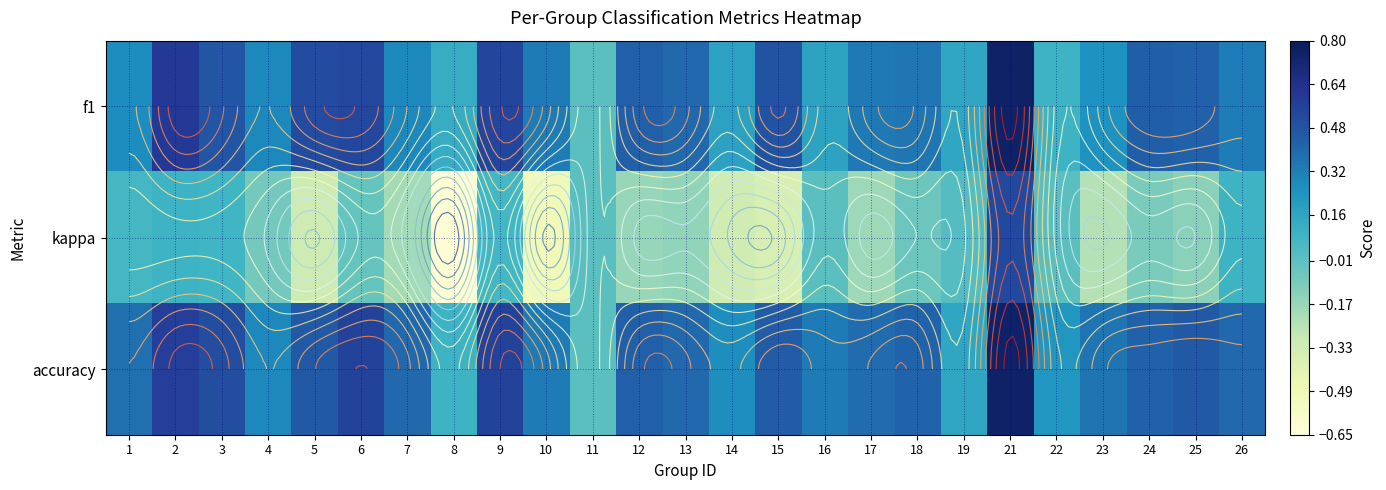

Which has a higher value, 6 or 14?

6